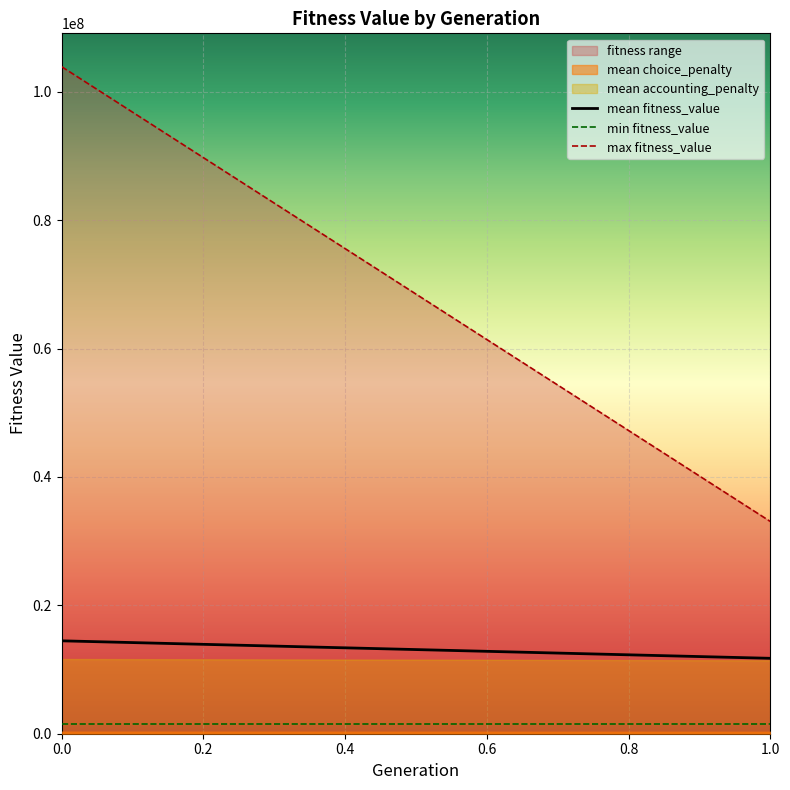

What is the spread (max minus min) of values at 0.0?

102404158.9